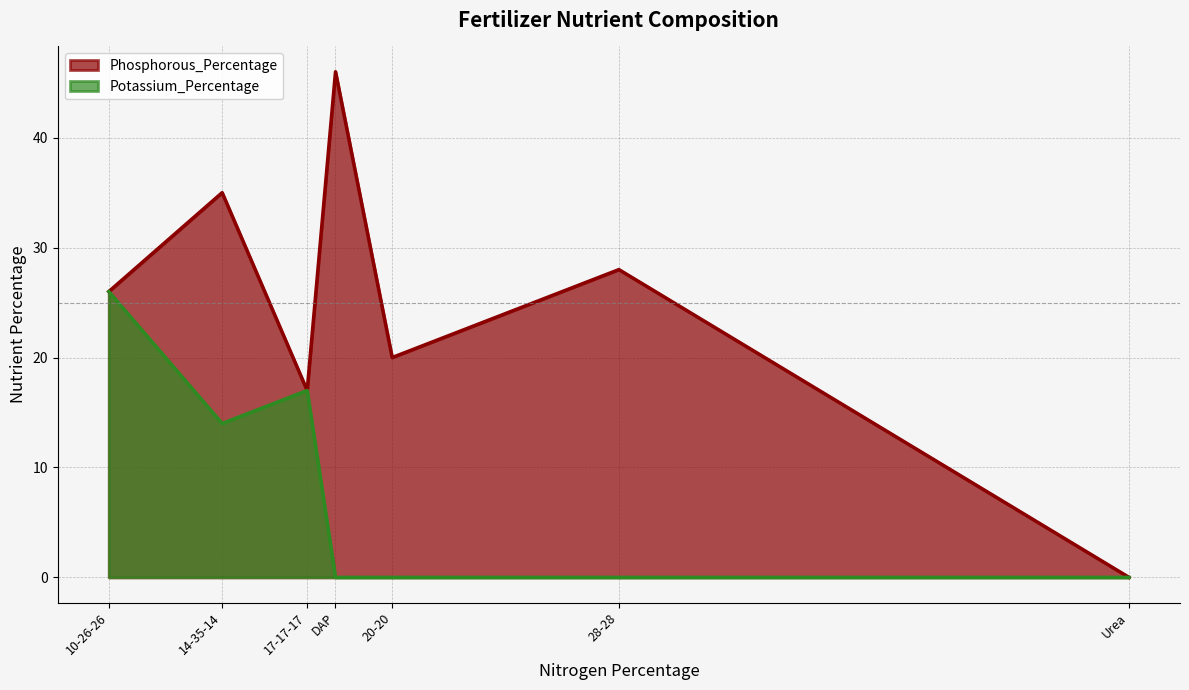

At which category does Phosphorous_Percentage reach its first local valley?

17-17-17